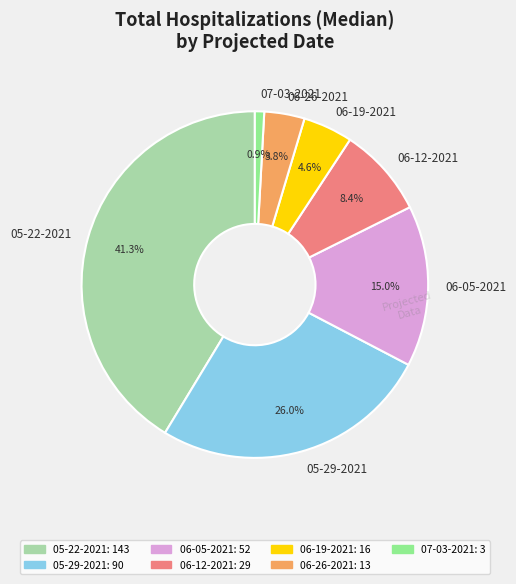

What is the smallest slice in the pie chart?

07-03-2021